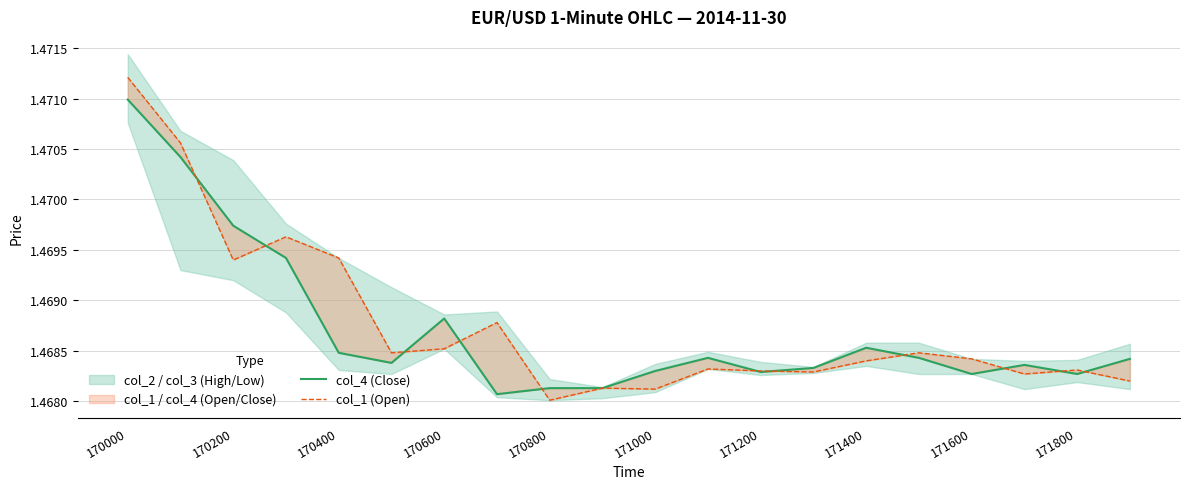

At how many categories does at least one series exceed 1?

20